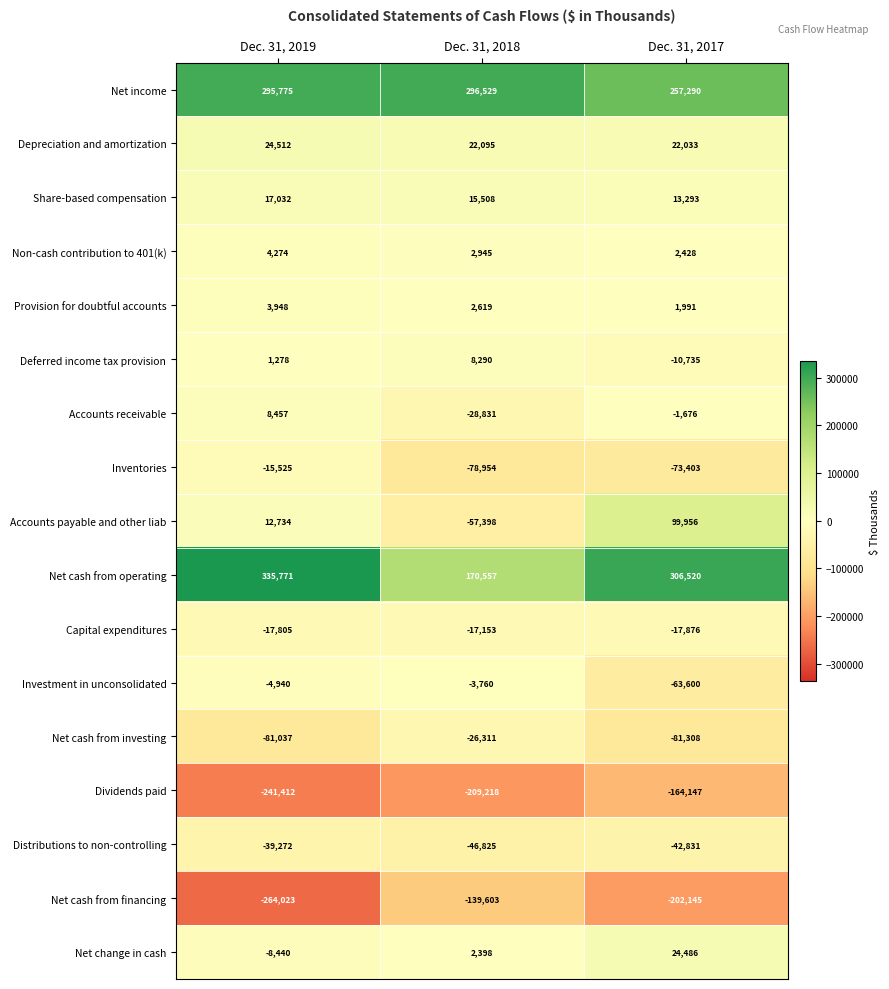

The Share-based compensation series shows 5936 at Dec. 31, 2018. True or false?

False